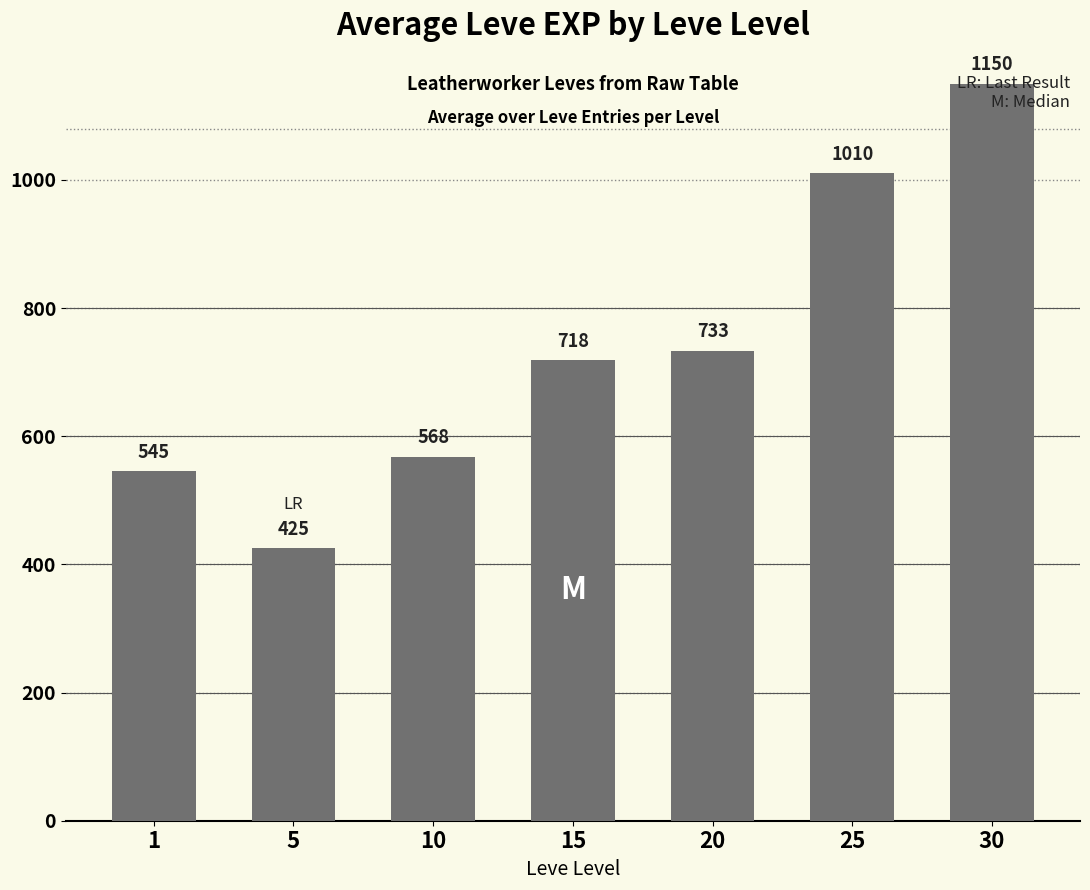

Rank the categories by value from highest to lowest.

30, 25, 20, 15, 10, 1, 5